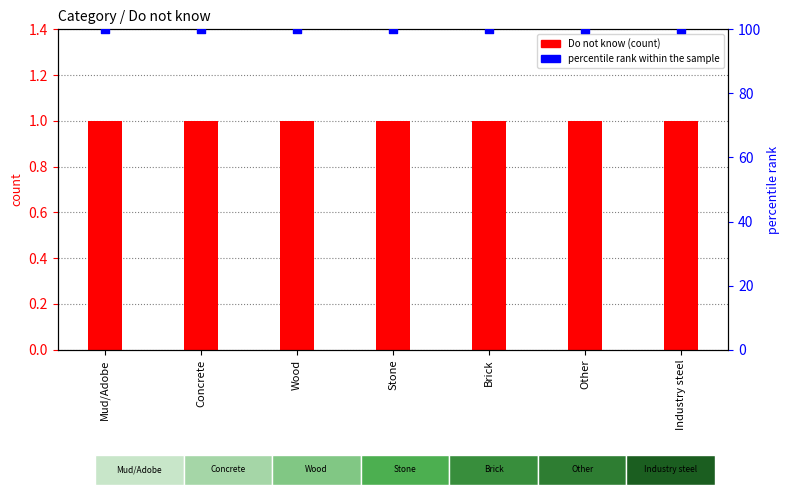

What are all the series names shown in the legend?

Do not know, percentile rank within the sample